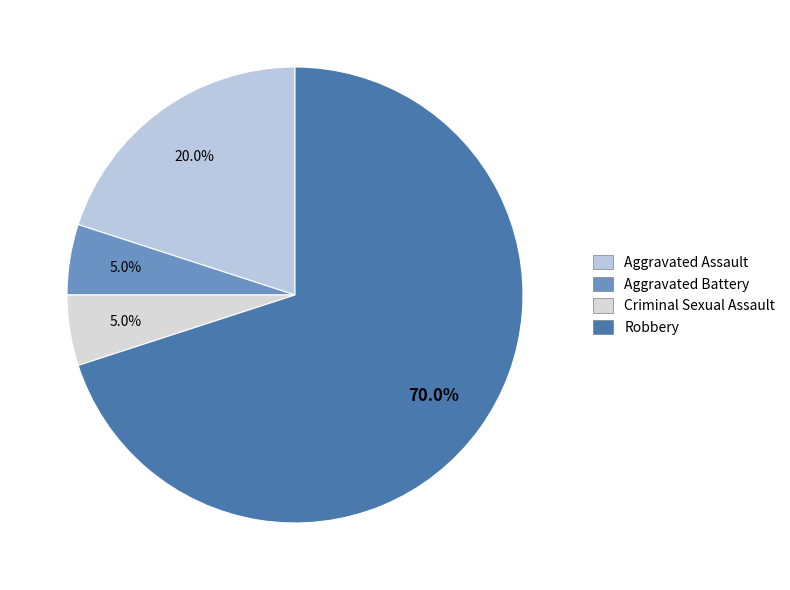

To the nearest percent, what is the difference between the Criminal Sexual Assault and Robbery slice percentages?

65%